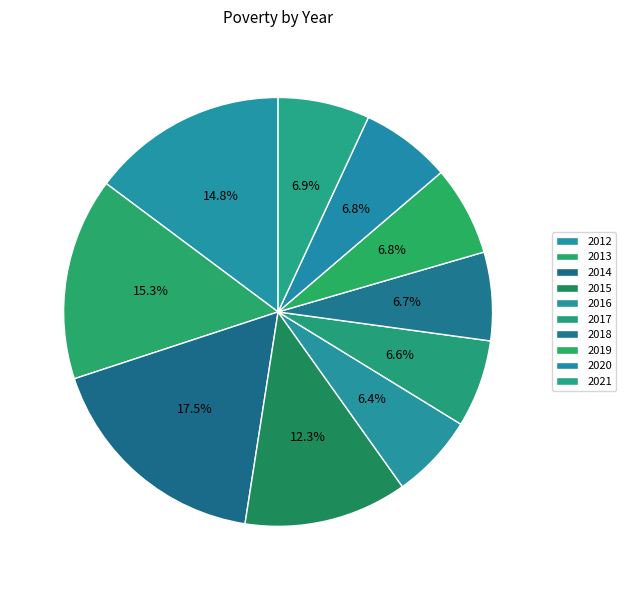

What is the change in value from 2012 to 2017?

-264